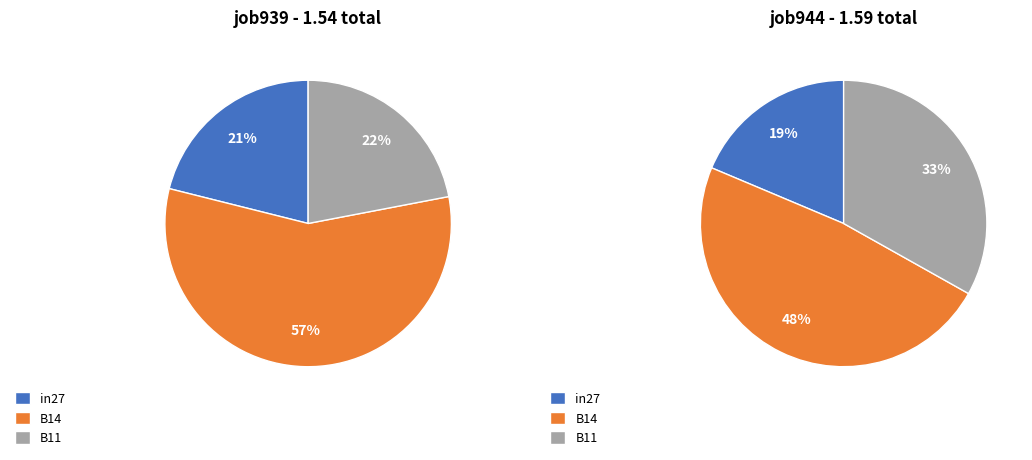

Rank the categories by value from lowest to highest.

in27, B11, B14